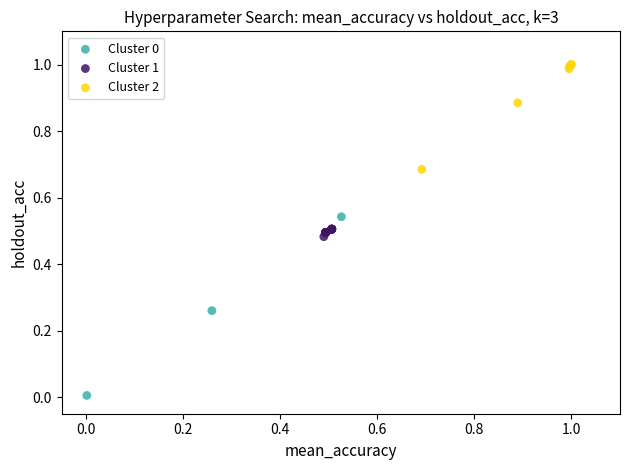

Which series reaches the maximum Y coordinate?

Cluster 2